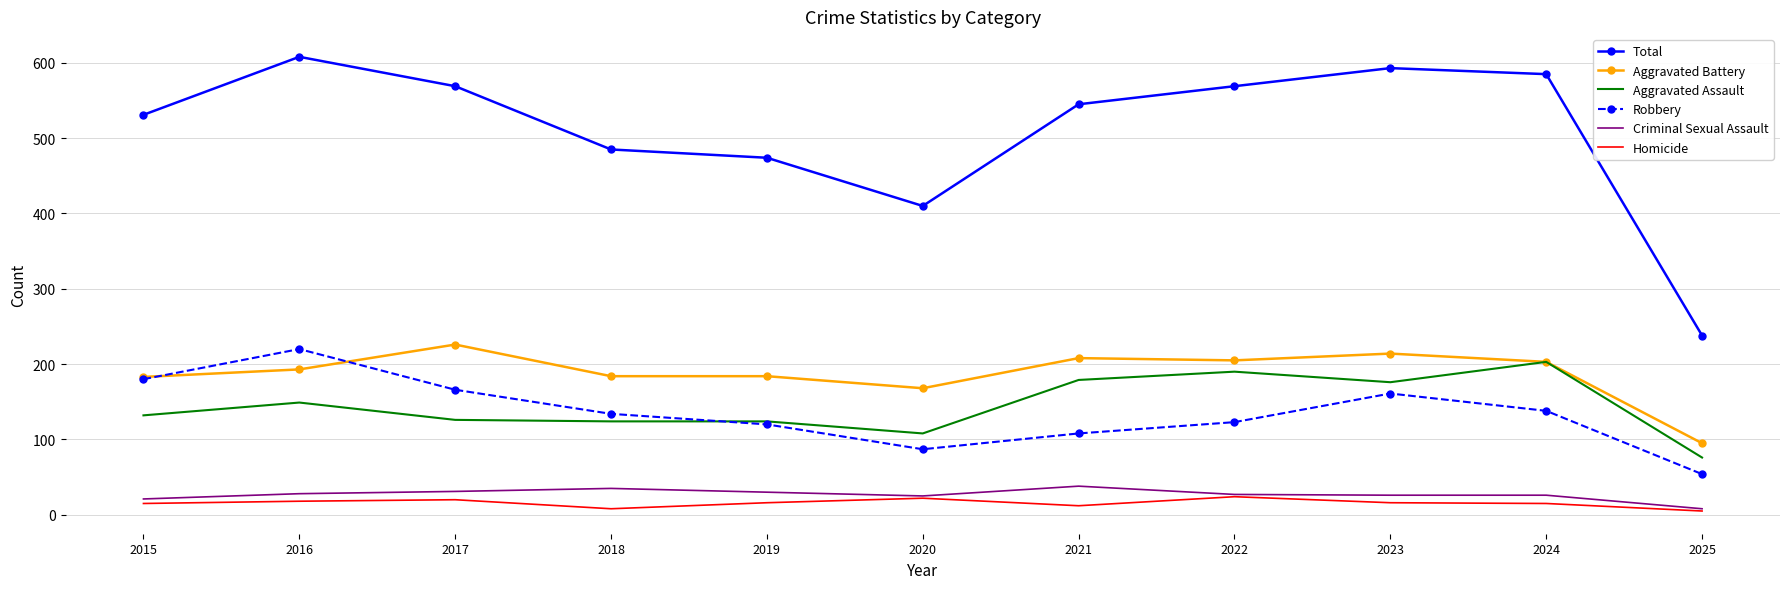

True or false: Homicide has a value of 18 at 2016.

True